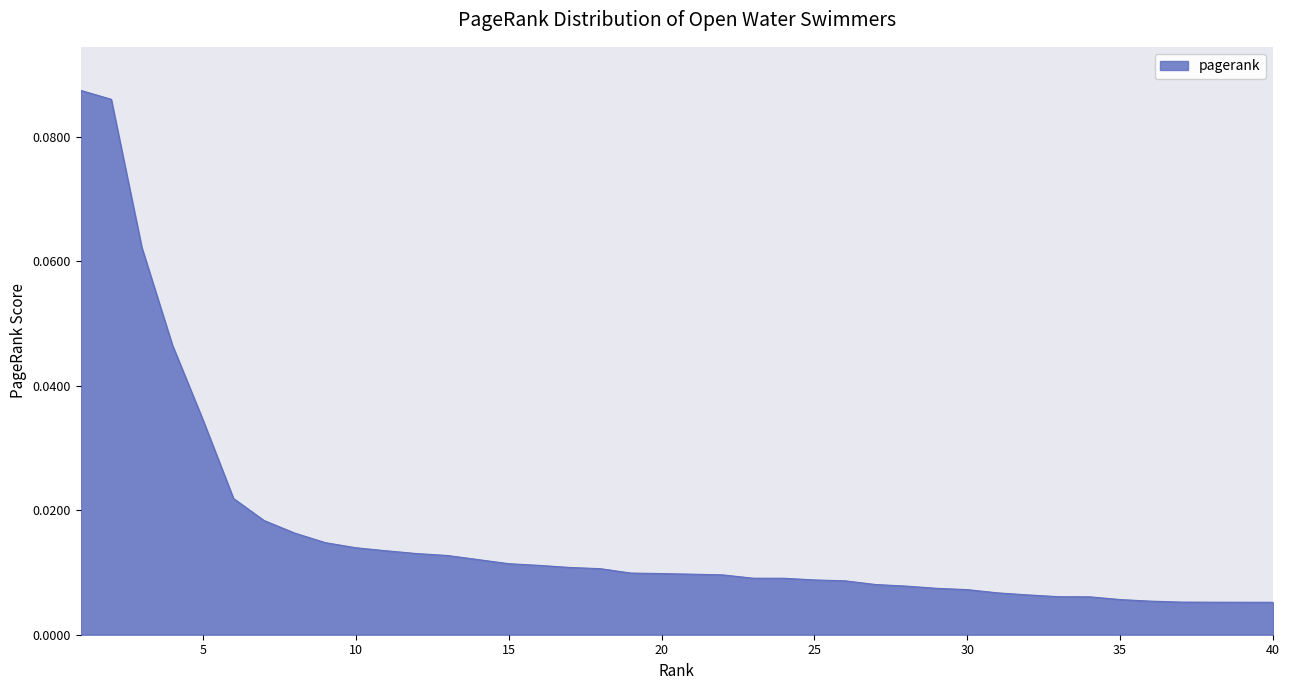

Reading right to left, what are all the values shown in this chart?

40=0.0	39=0.0	38=0.0	37=0.0	36=0.0	35=0.0	34=0.0	33=0.0	32=0.0	31=0.0	30=0.0	29=0.0	28=0.0	27=0.0	26=0.0	25=0.0	24=0.0	23=0.0	22=0.0	21=0.0	20=0.0	19=0.0	18=0.0	17=0.0	16=0.0	15=0.0	14=0.0	13=0.0	12=0.0	11=0.0	10=0.0	9=0.0	8=0.0	7=0.0	6=0.0	5=0.0	4=0.0	3=0.1	2=0.1	1=0.1